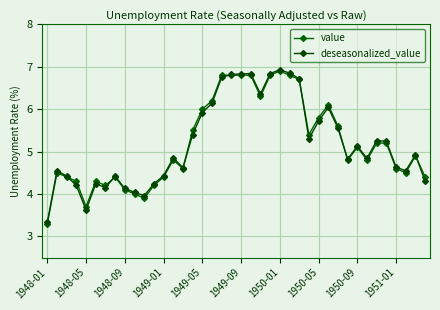

True or false: value and deseasonalized_value intersect in this chart.

True